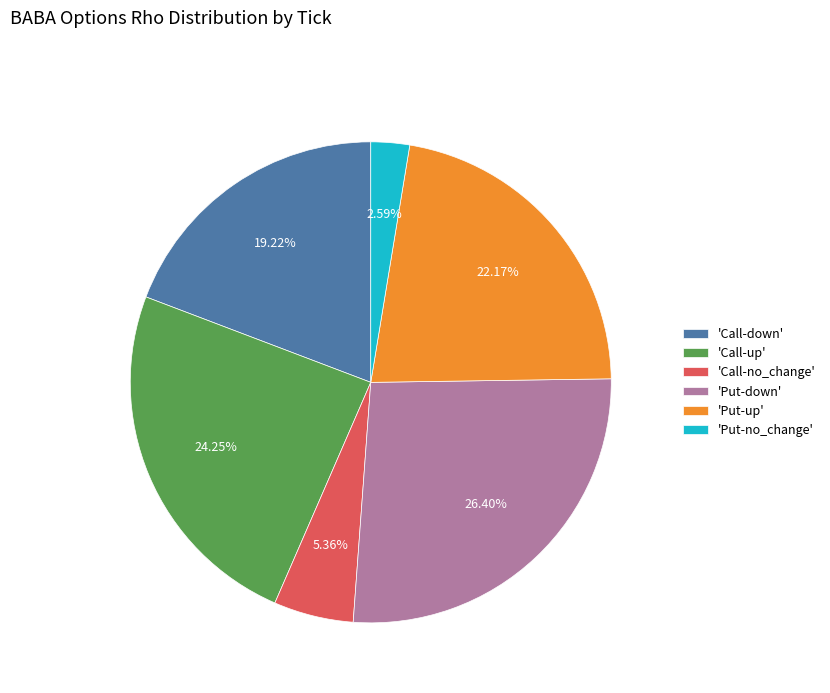

Combined, do 'Put-down' and 'Call-no_change' account for over 50%?

No